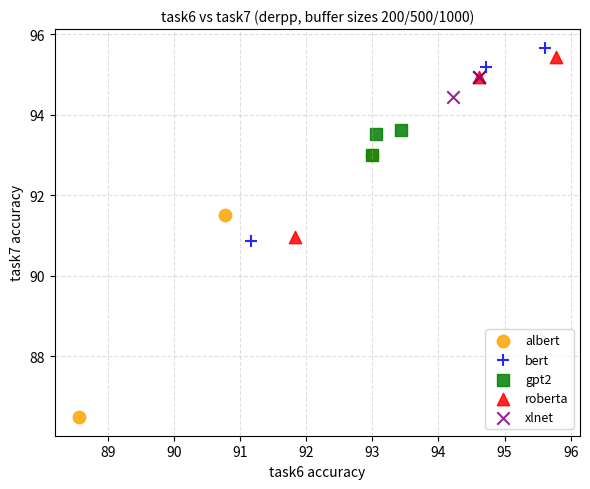

Which series has the widest spread of Y values?

albert